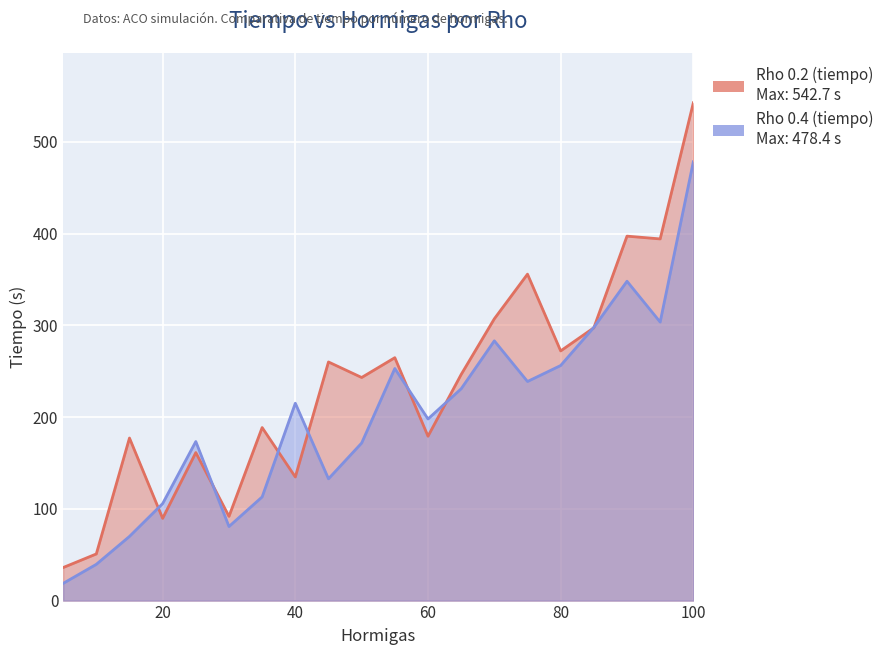

Where is the first local maximum for Rho 0.4 (tiempo)?

25